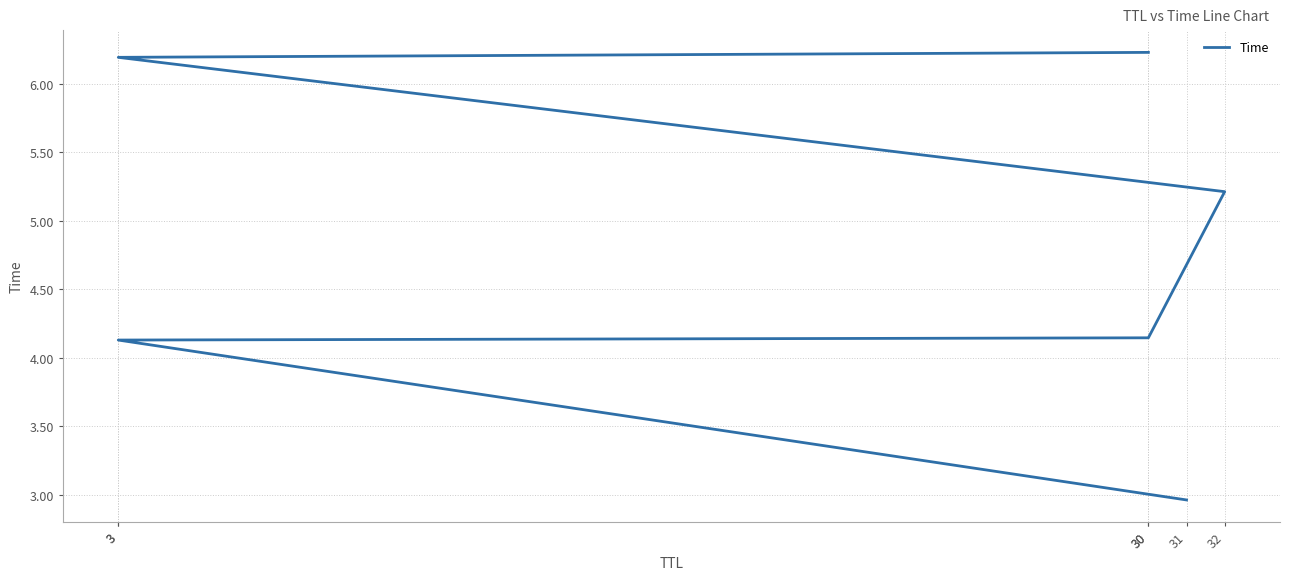

What is the label of the 5th point from the left?

3